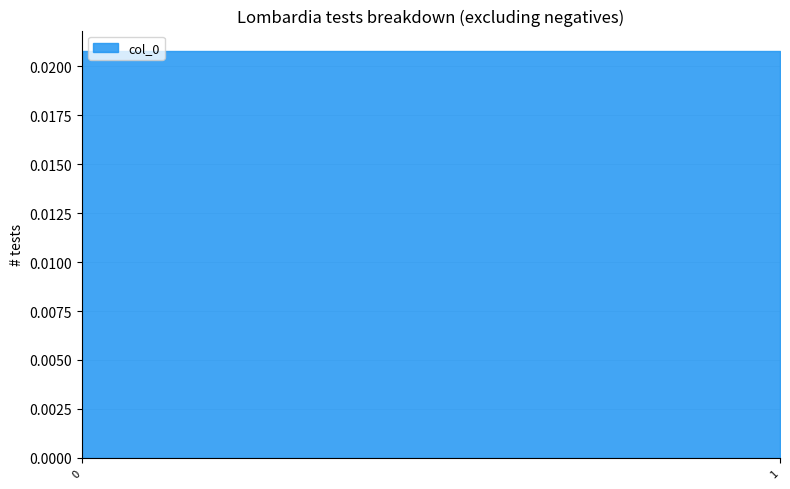

List the labels in order of value, largest first.

0, 1